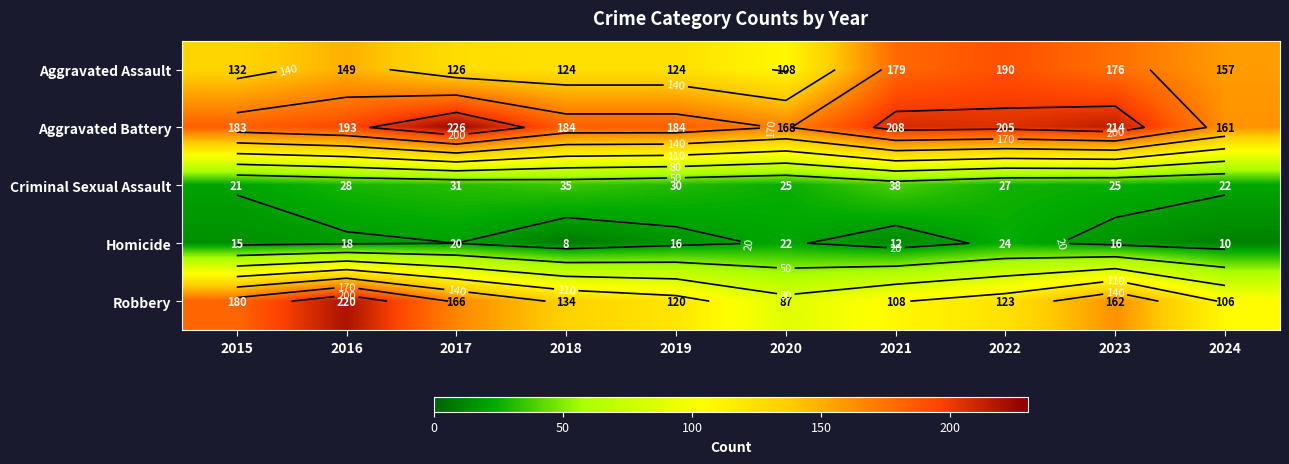

At which label does Robbery reach its peak?

2016